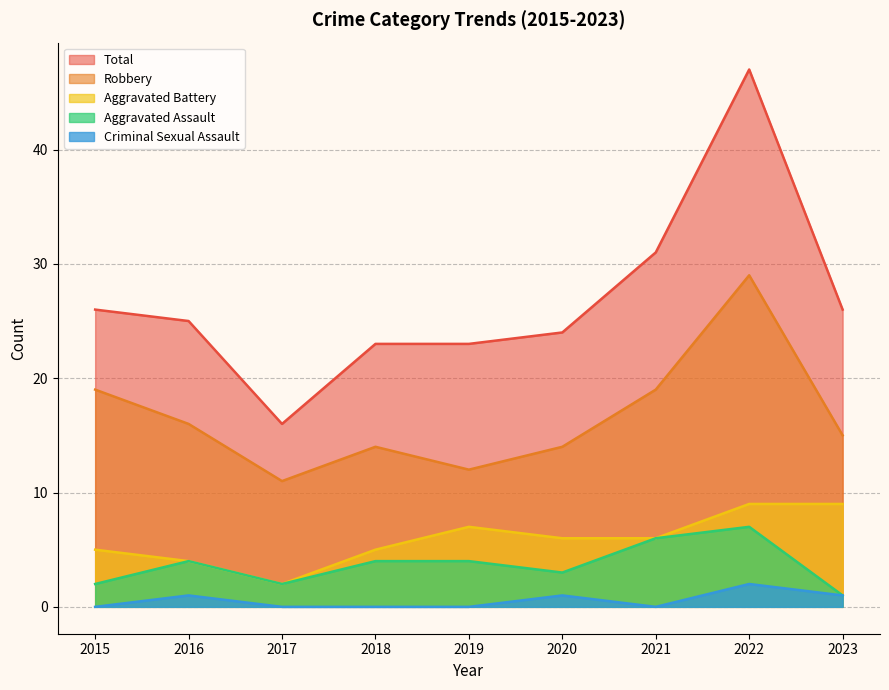

What is the sum of the Aggravated Battery values at 2021 and 2018?

11